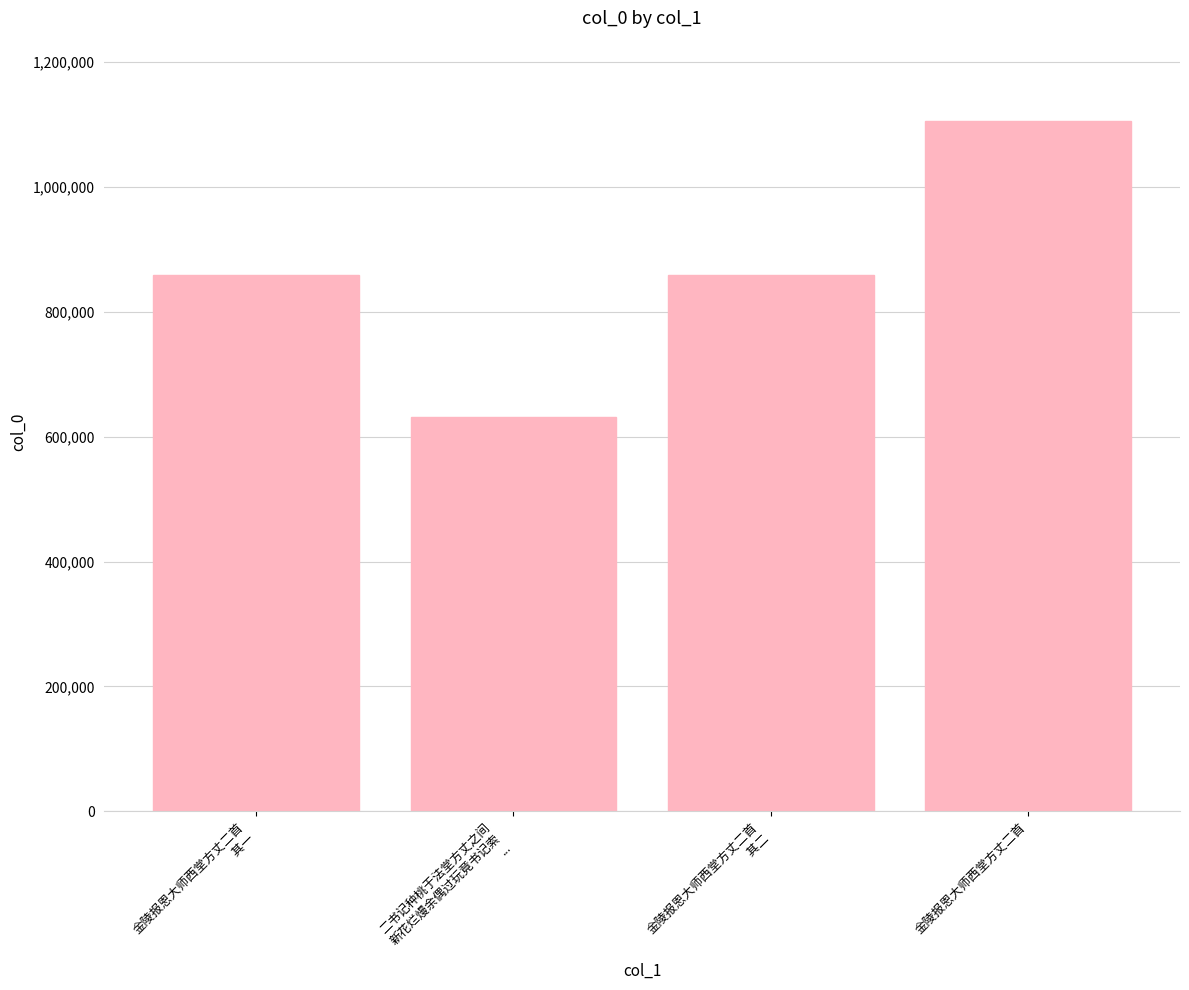

Which label corresponds to the largest value in the chart?

金陵报恩大师西堂方丈二首